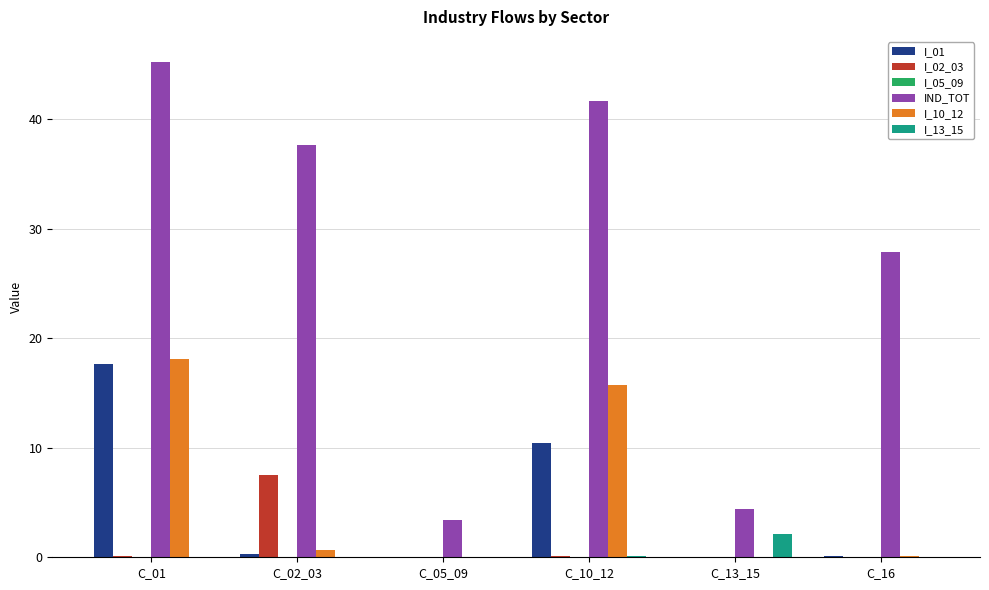

What is the average value of the I_13_15 series?

0.4